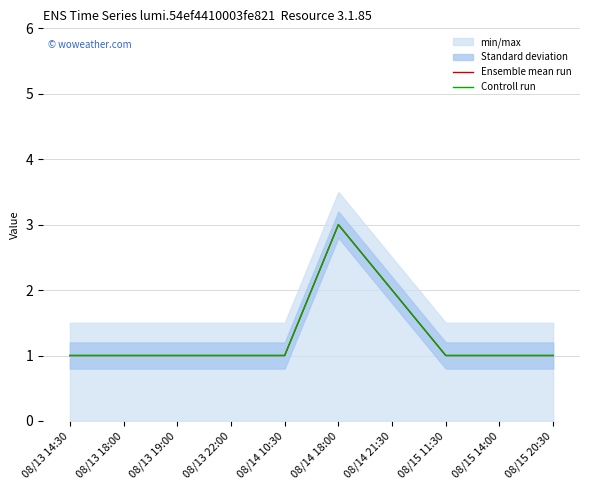

Between 08/13 22:00 and 08/13 19:00, which is larger?

08/13 22:00